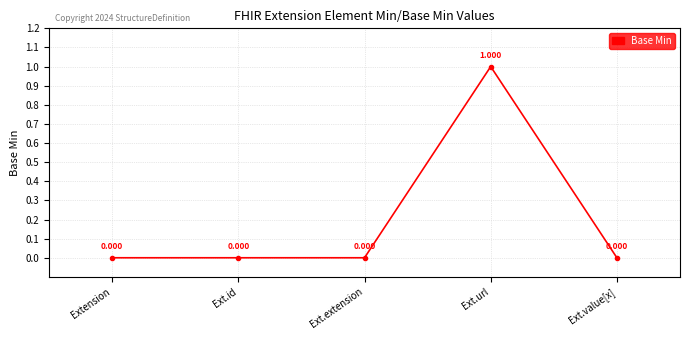

How many lines are shown in the chart?

1